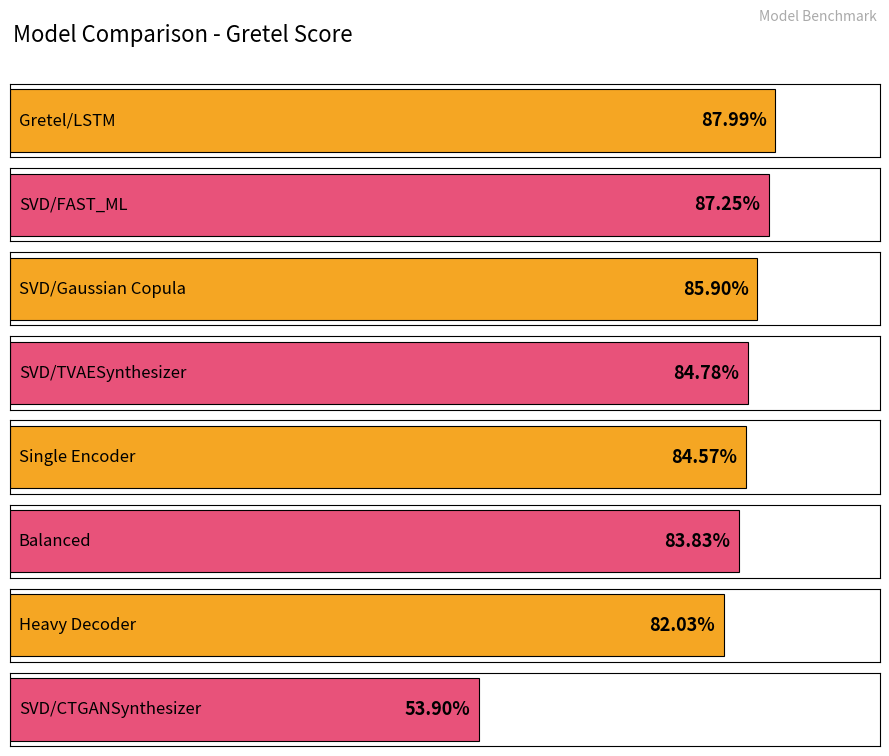

List the labels in order of value, smallest first.

SVD/CTGANSynthesizer, Heavy Decoder, Balanced, Single Encoder, SVD/TVAESynthesizer, SVD/Gaussian Copula, SVD/FAST_ML, Gretel/LSTM